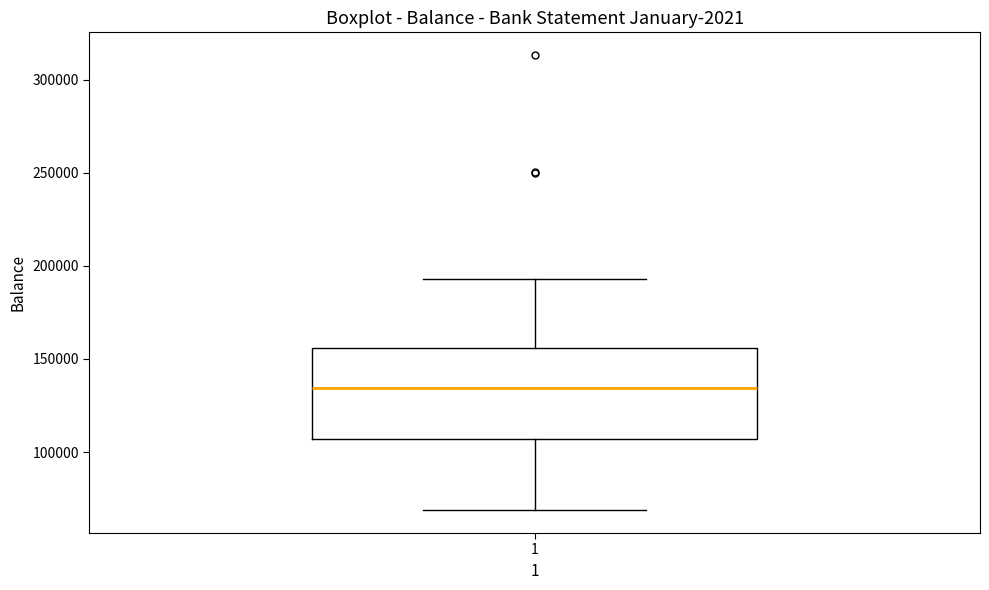

Read this box plot against the y-axis: the position of the median line, the range covered by the box, and the ends of both whiskers. The values are not printed on the chart, so give them approximately, as read against the axis.

median 135000, box 105000 to 155000, whiskers 70000 to 195000